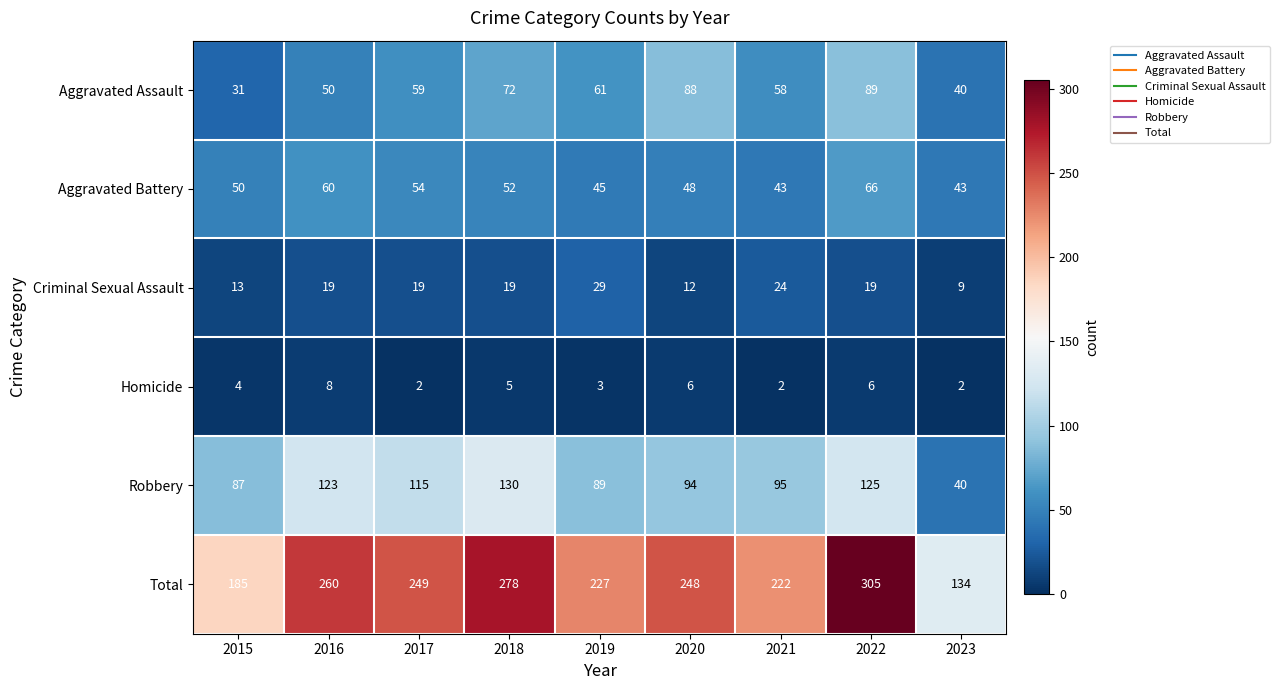

Which series has the largest range (max minus min)?

Total